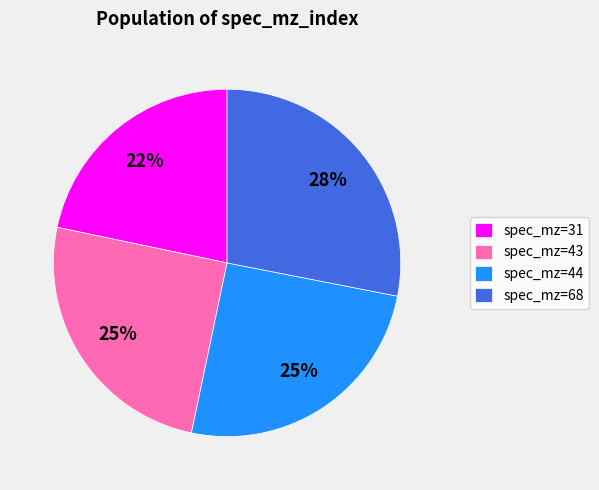

To the nearest percent, what is the average slice percentage?

25%